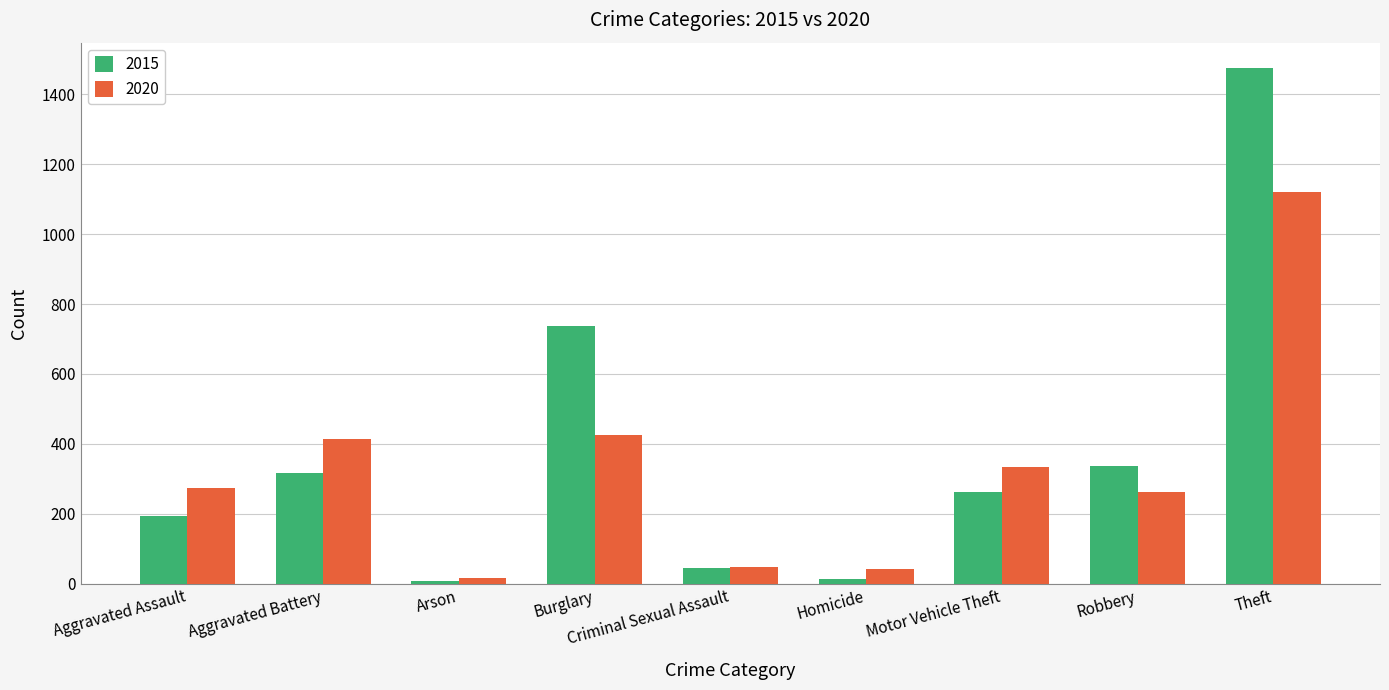

Between Arson and Homicide, which series saw the biggest shift?

2020